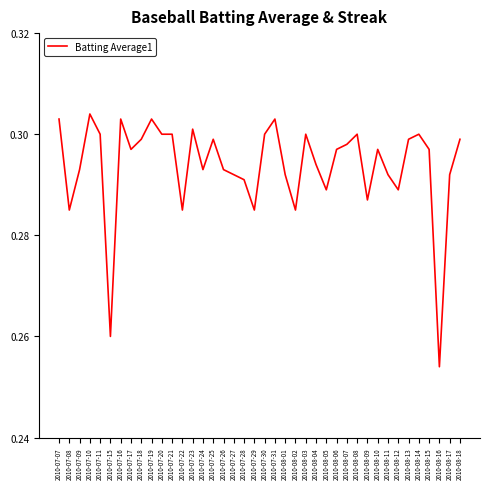

What position from the right is 2010-08-02?

17